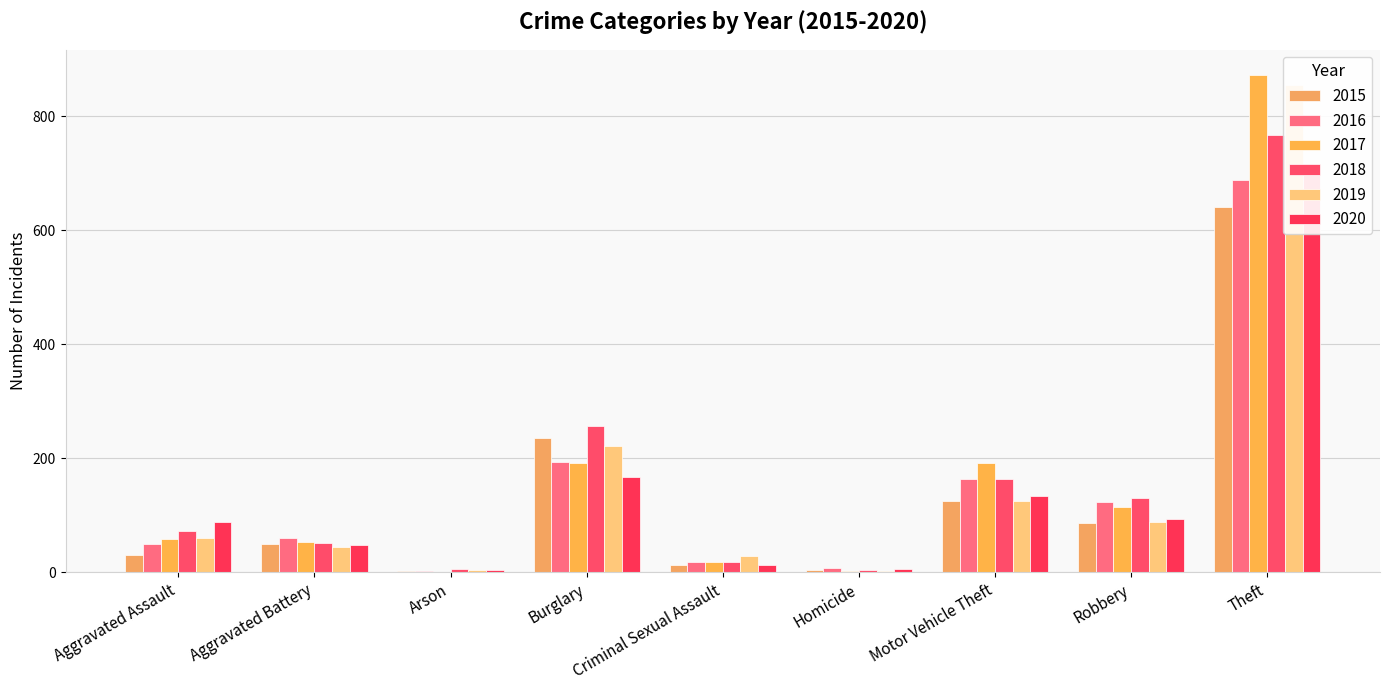

Is the value of 2019 at Homicide greater than the value of 2017 at Homicide?

Yes